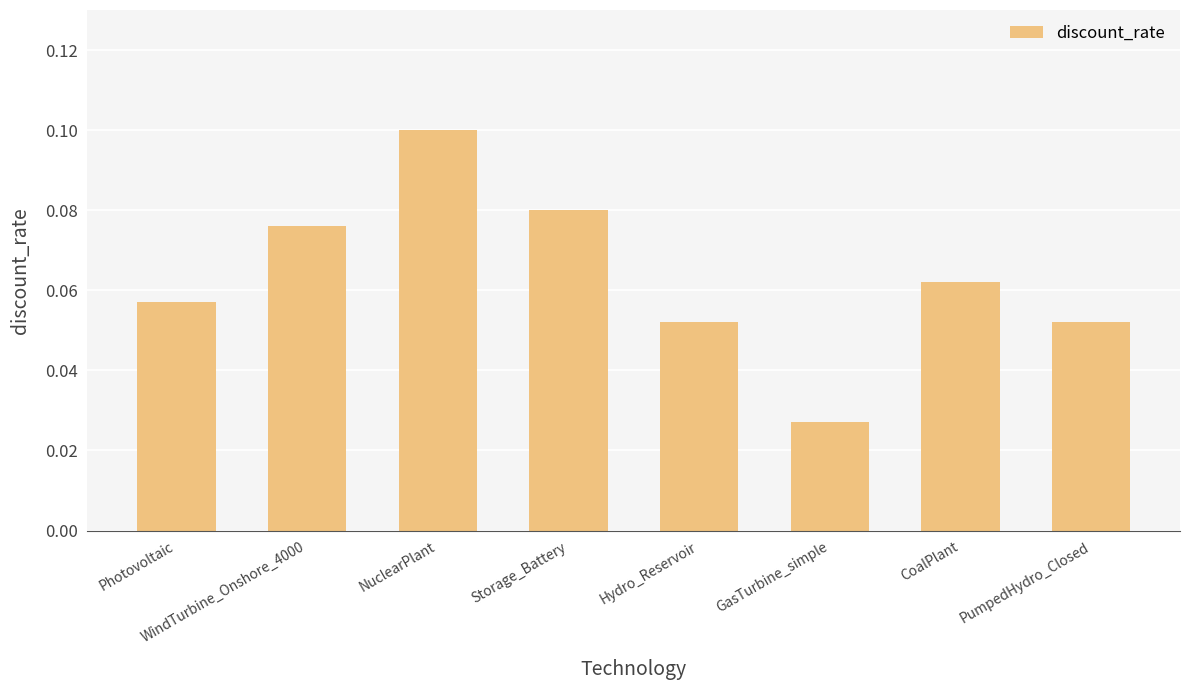

At which category does the chart reach its minimum across all series?

GasTurbine_simple